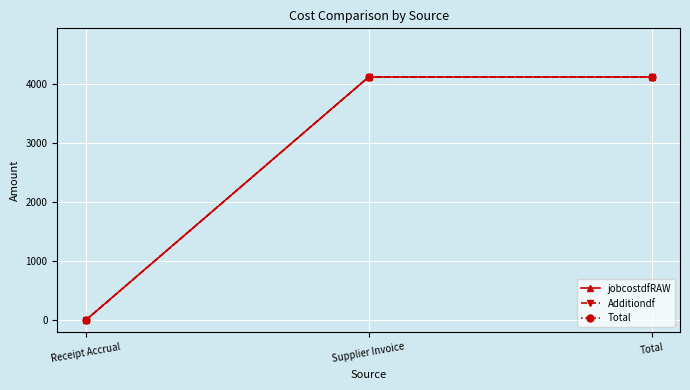

At which label does jobcostdfRAW reach its peak?

Supplier Invoice